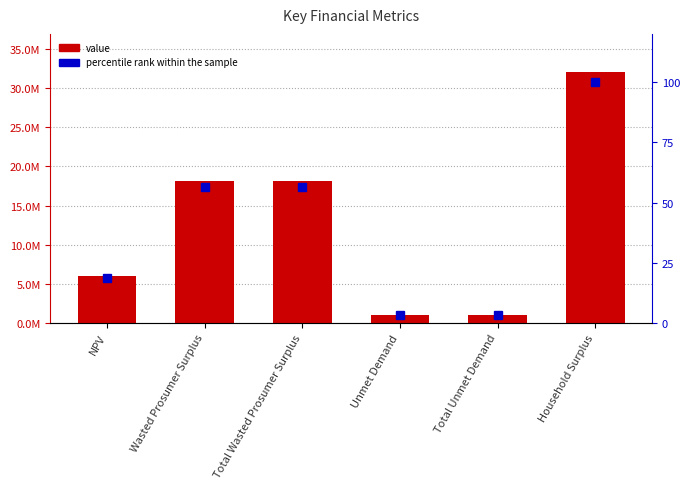

Is the value of percentile rank within the sample at Total Wasted Prosumer Surplus greater than the value of value at Household Surplus?

No